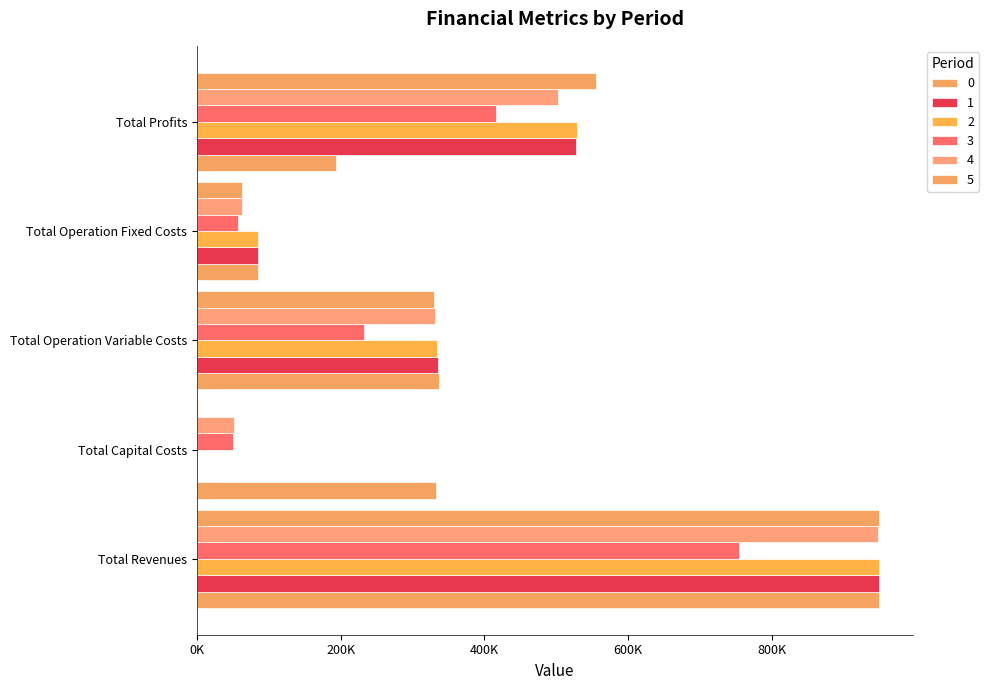

What is the value of the Total Profits bar at the 3rd from the left?

528858.0